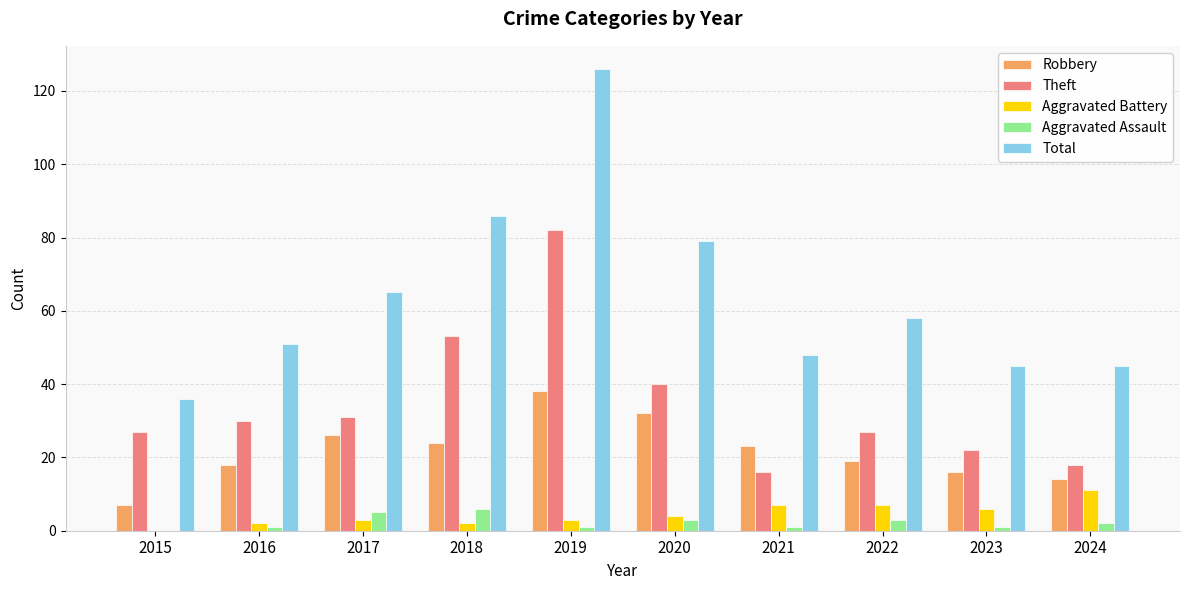

Where does the Aggravated Assault series first go above 2?

2017